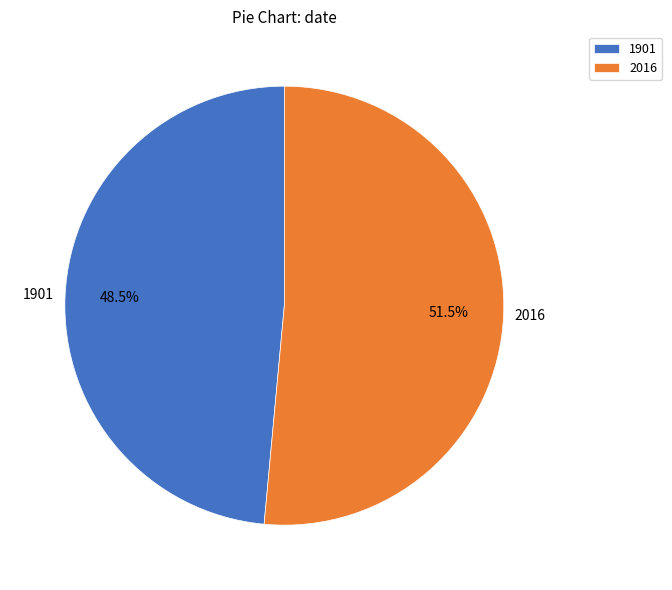

Rank the categories by value from highest to lowest.

2016, 1901